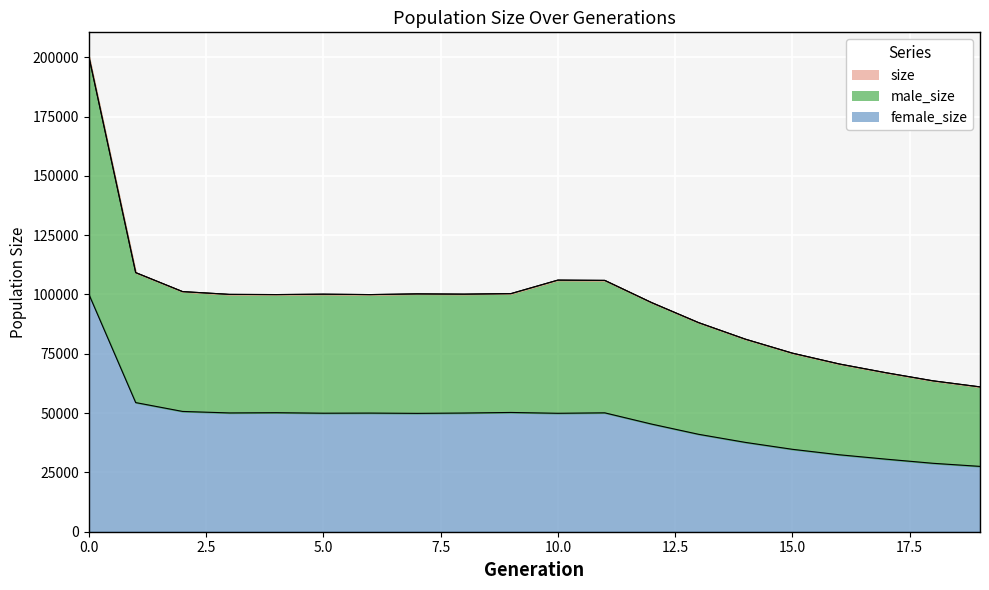

Is it true that male_size equals 69660 at 7?

False